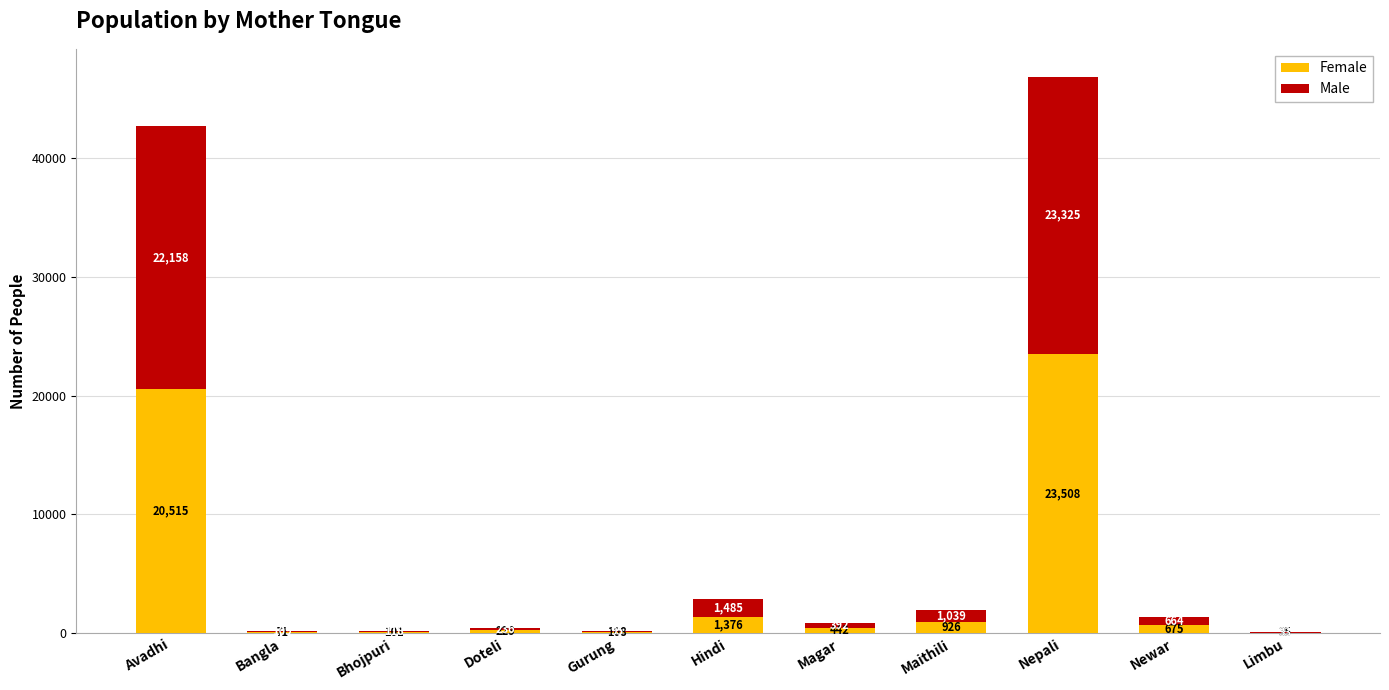

At which category is the sum across all series the highest?

Nepali